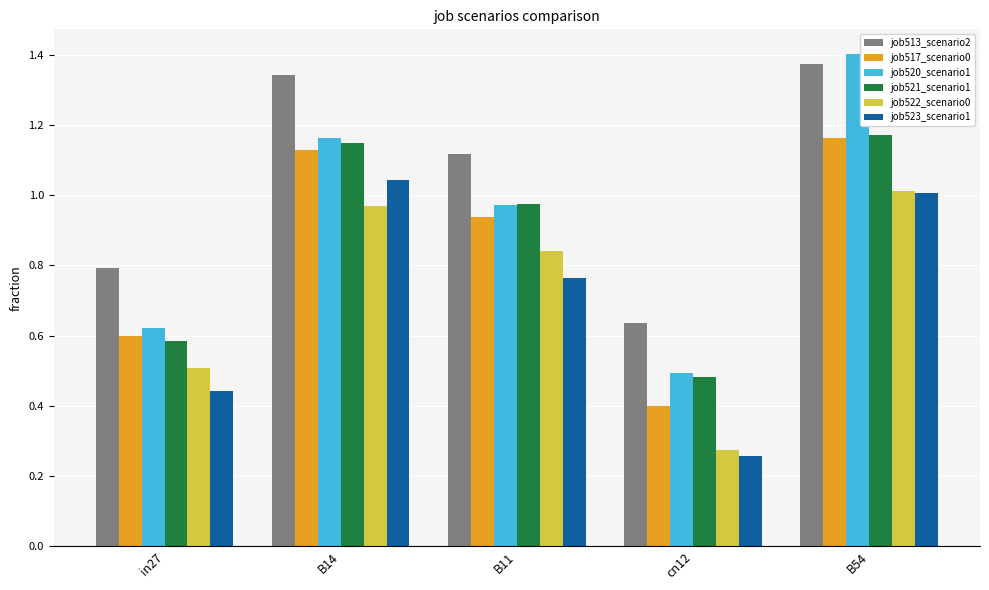

True or false: job521_scenario1 has a value of 1.6 at B54.

False